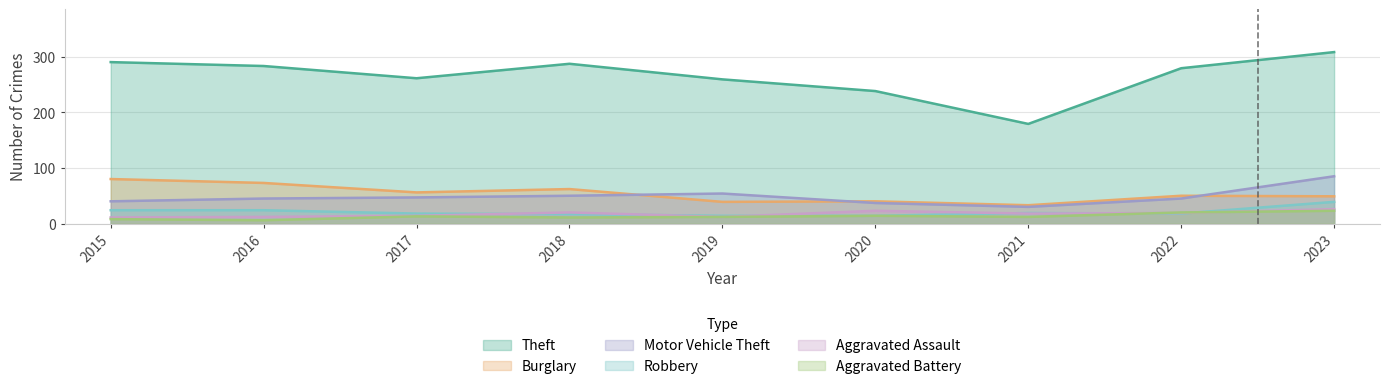

What are all the series names shown in the legend?

Theft, Burglary, Motor Vehicle Theft, Robbery, Aggravated Assault, Aggravated Battery